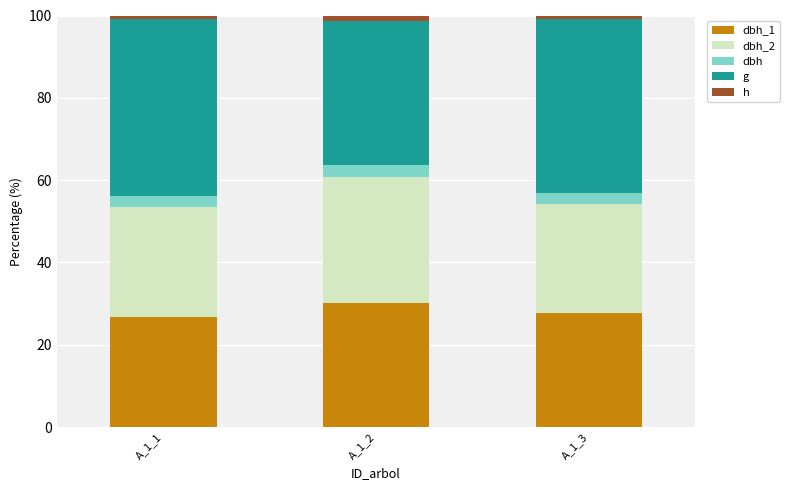

What is the difference between the maximum and minimum values in the h series?

0.5